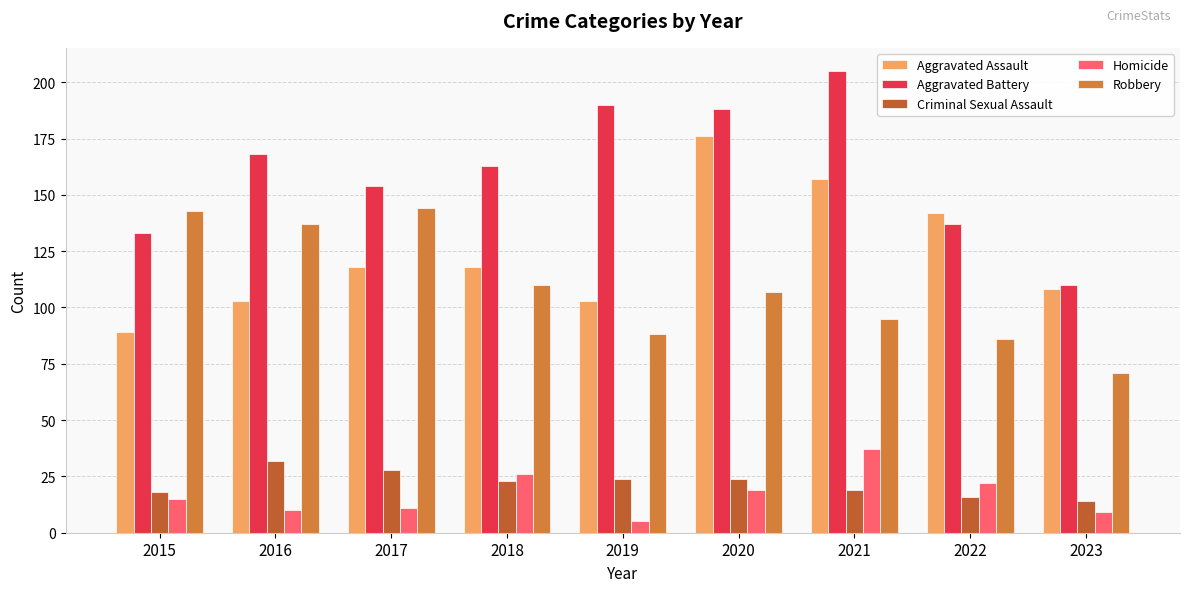

What is the spread (max minus min) of values at 2021?

186